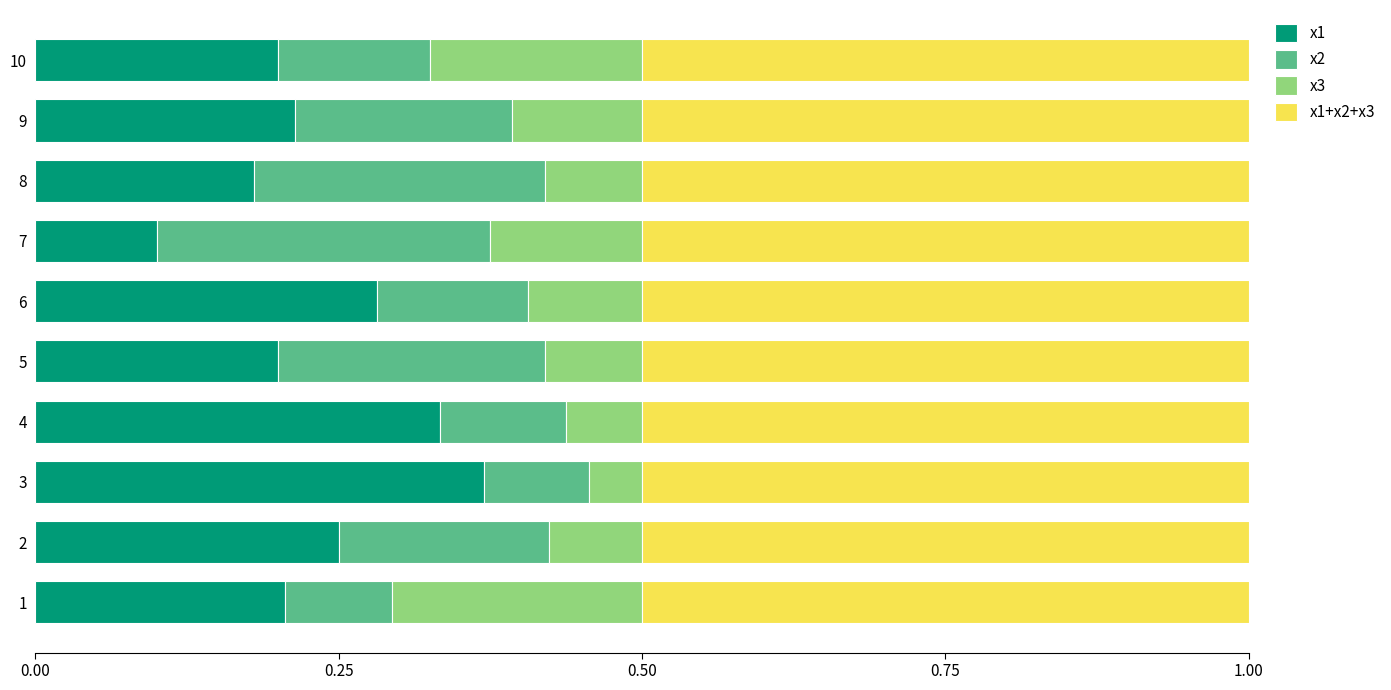

What is the total value across all series at 3?

1.0